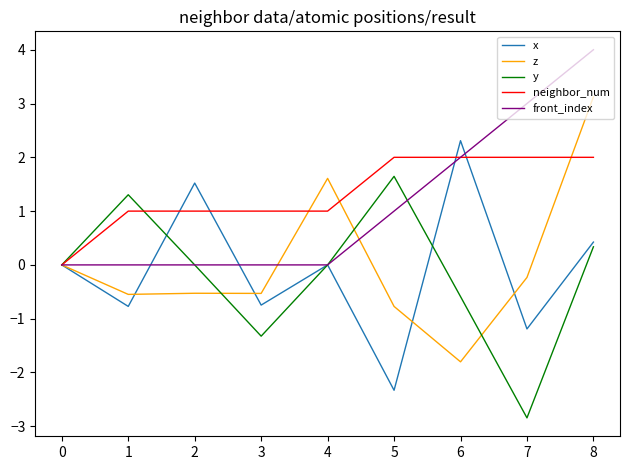

Which category has the highest value across all series?

8